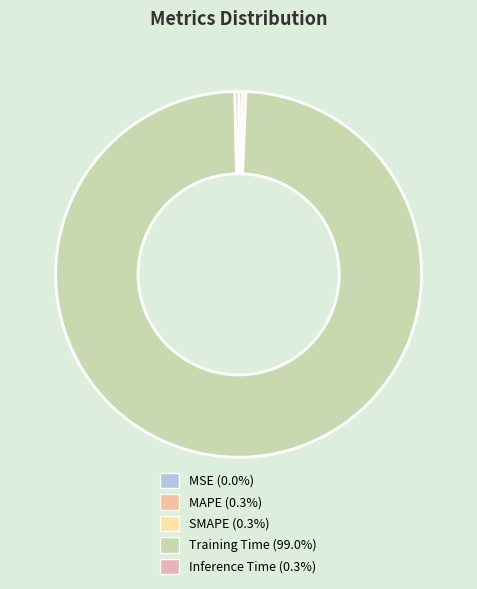

What is the change in value from MAPE to Training Time?

+4.4